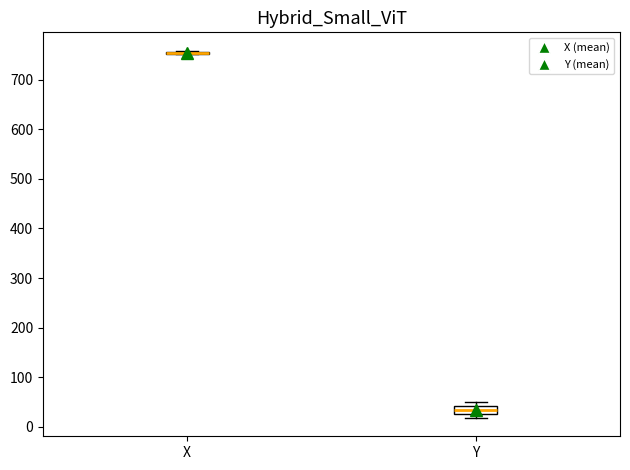

Reading left to right, read every box against the y-axis: the position of its median line, the range the box covers, and the ends of its whiskers. The values are not printed on the chart, so give them approximately, as read against the axis.

X: box collapsed to a line at 750, whiskers 750 to 760
Y: median 30 (inside the box), box 30 to 40, whiskers 20 to 50